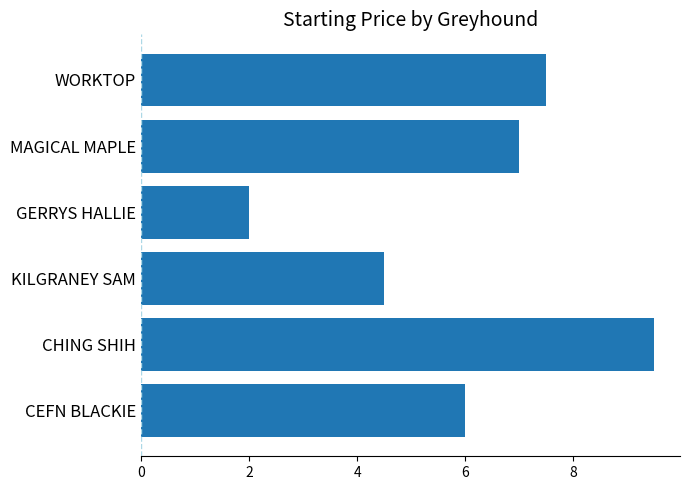

Which label corresponds to the smallest value in the chart?

GERRYS HALLIE